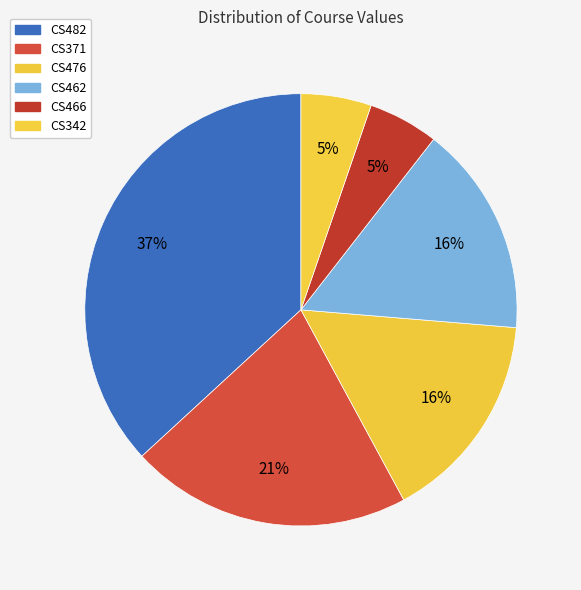

What percentage is the CS482 slice, to the nearest percent?

37%